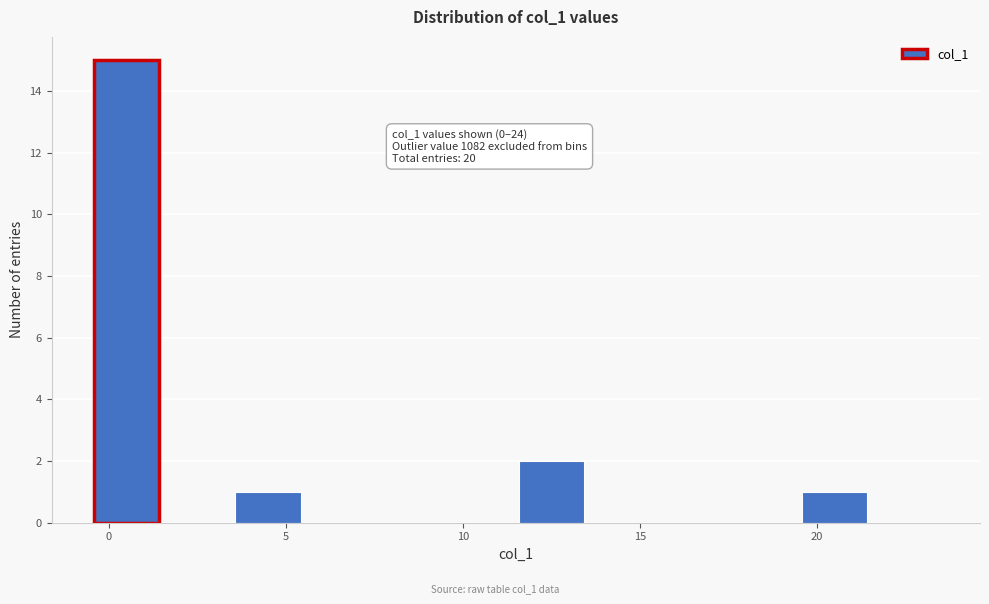

Over which range of the x-axis is the bar tallest?

-0.5 to 1.5